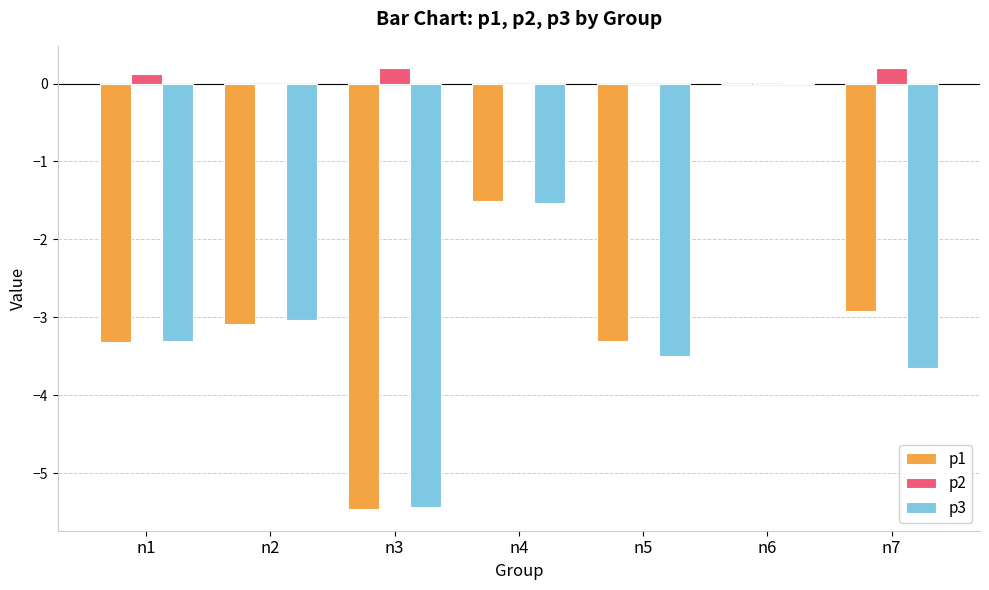

Which series has the widest spread of values?

p1